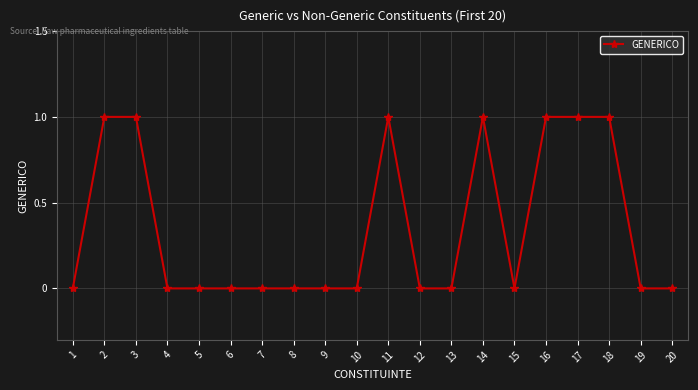

Reading right to left, extract all data points from this chart.

0	0	1	1	1	0	1	0	0	1	0	0	0	0	0	0	0	1	1	0